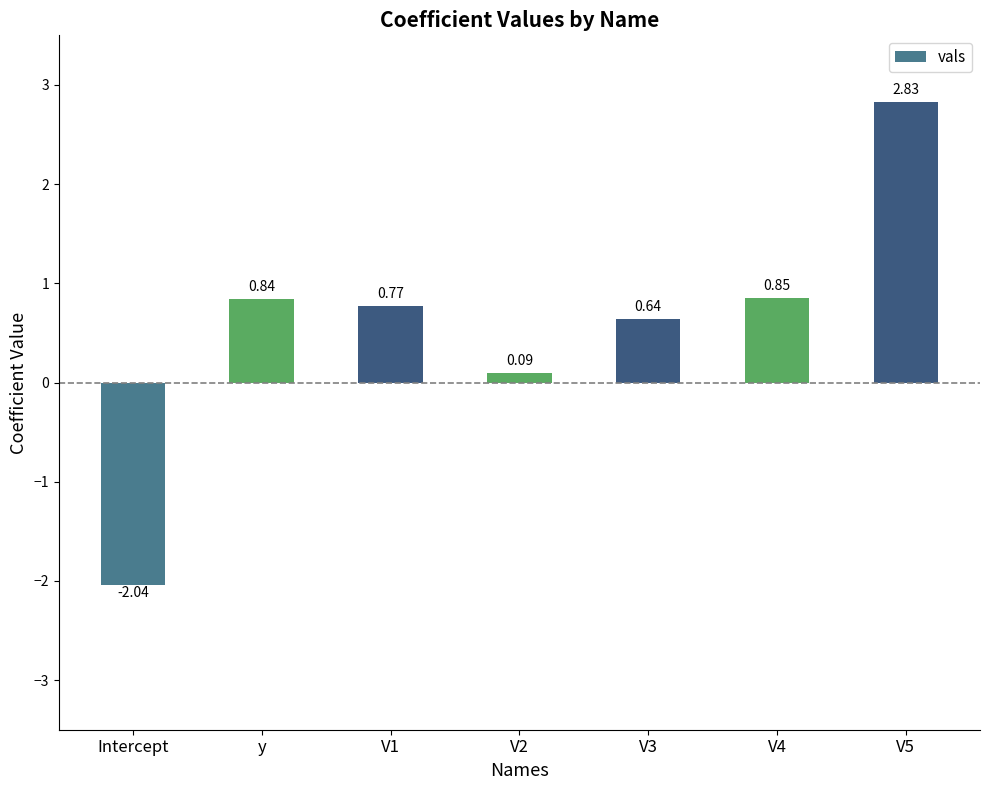

What is the sum of the values at V3 and V1?

1.4